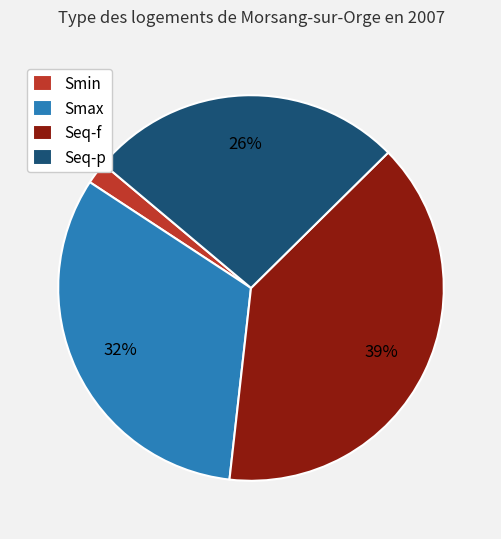

To the nearest percent, what is the combined percentage of Seq-p and Seq-f?

66%